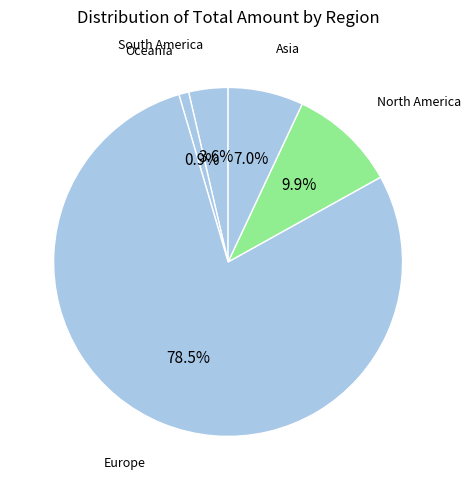

Count the number of slices in the pie.

5